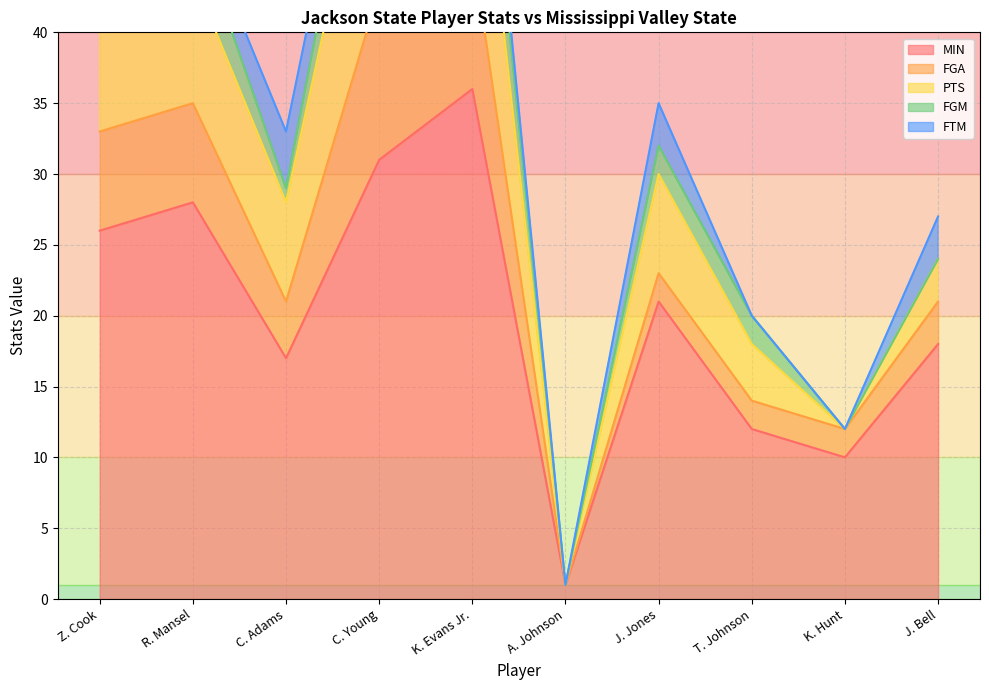

Where does the MIN series first go above 21?

Z. Cook